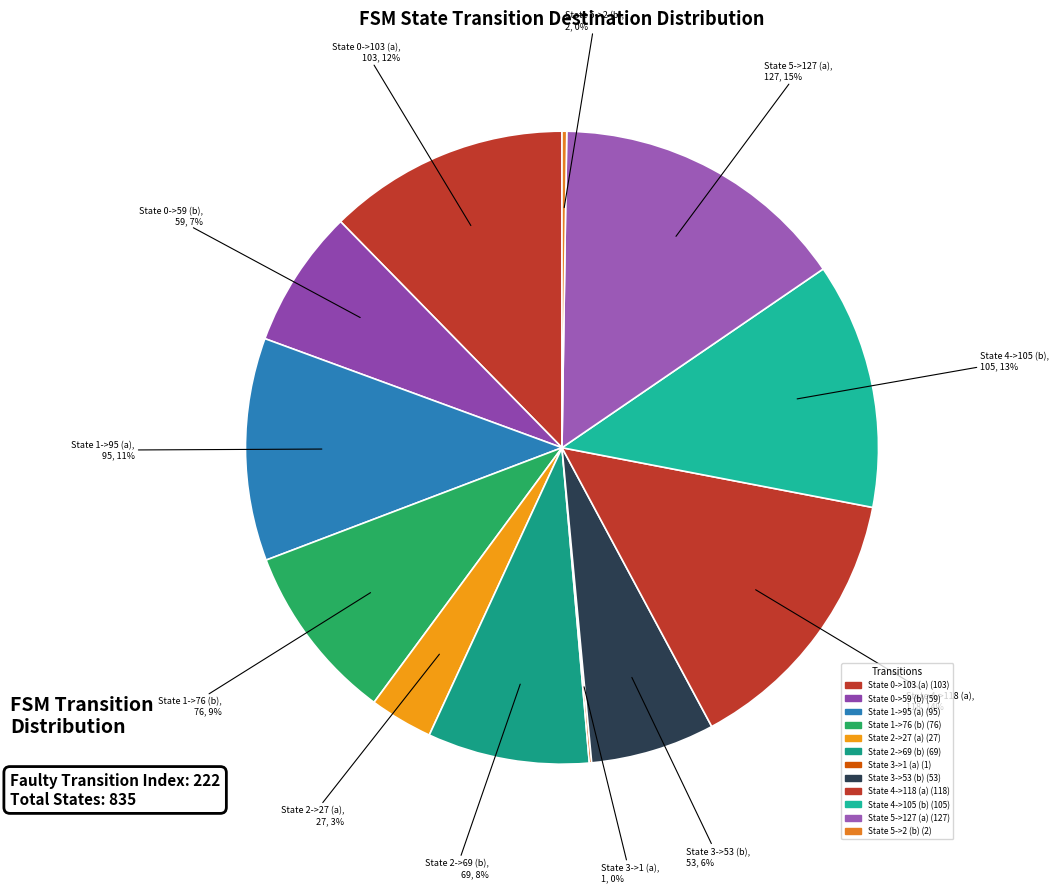

Which slice is the largest?

State 5->127 (a)